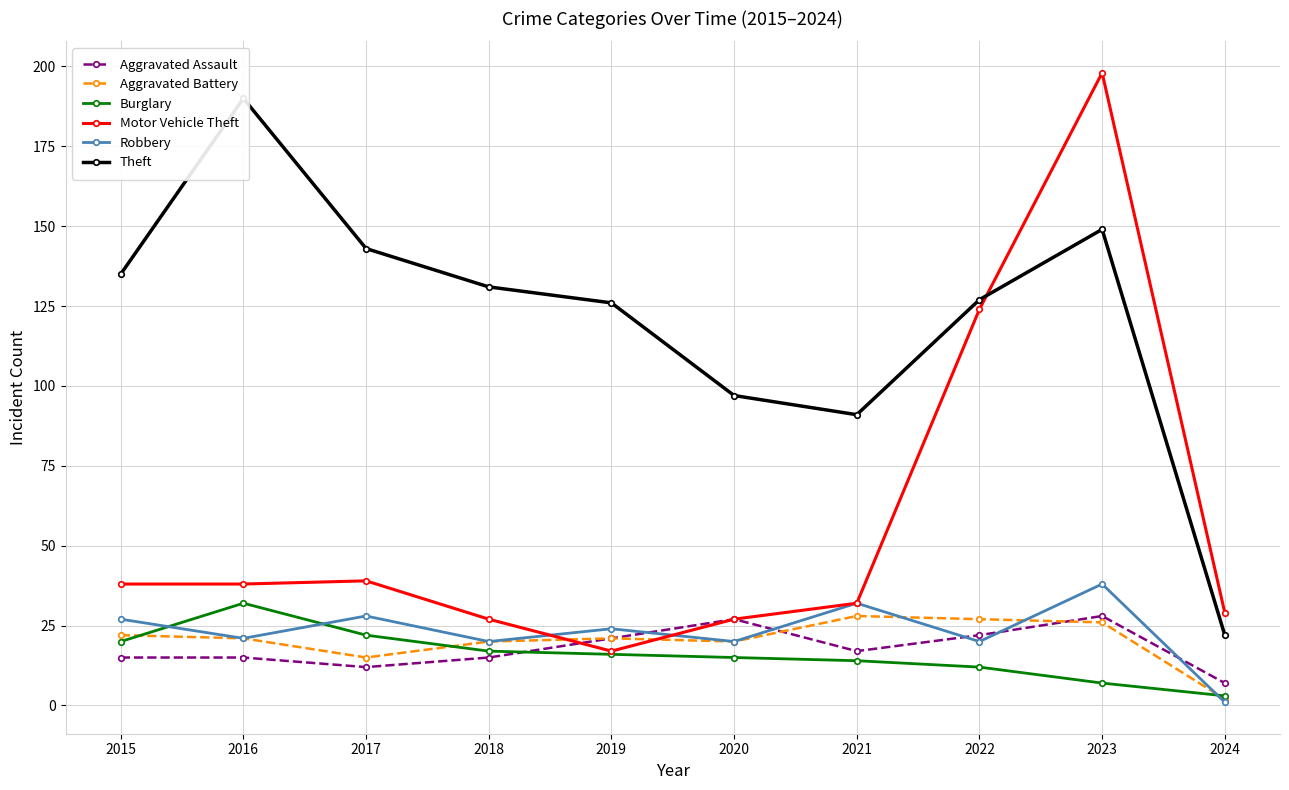

Reading left to right, what are all the values shown in this chart?

Aggravated Assault: 15	15	12	15	21	27	17	22	28	7
Aggravated Battery: 22	21	15	20	21	20	28	27	26	2
Burglary: 20	32	22	17	16	15	14	12	7	3
Motor Vehicle Theft: 38	38	39	27	17	27	32	124	198	29
Robbery: 27	21	28	20	24	20	32	20	38	1
Theft: 135	190	143	131	126	97	91	127	149	22